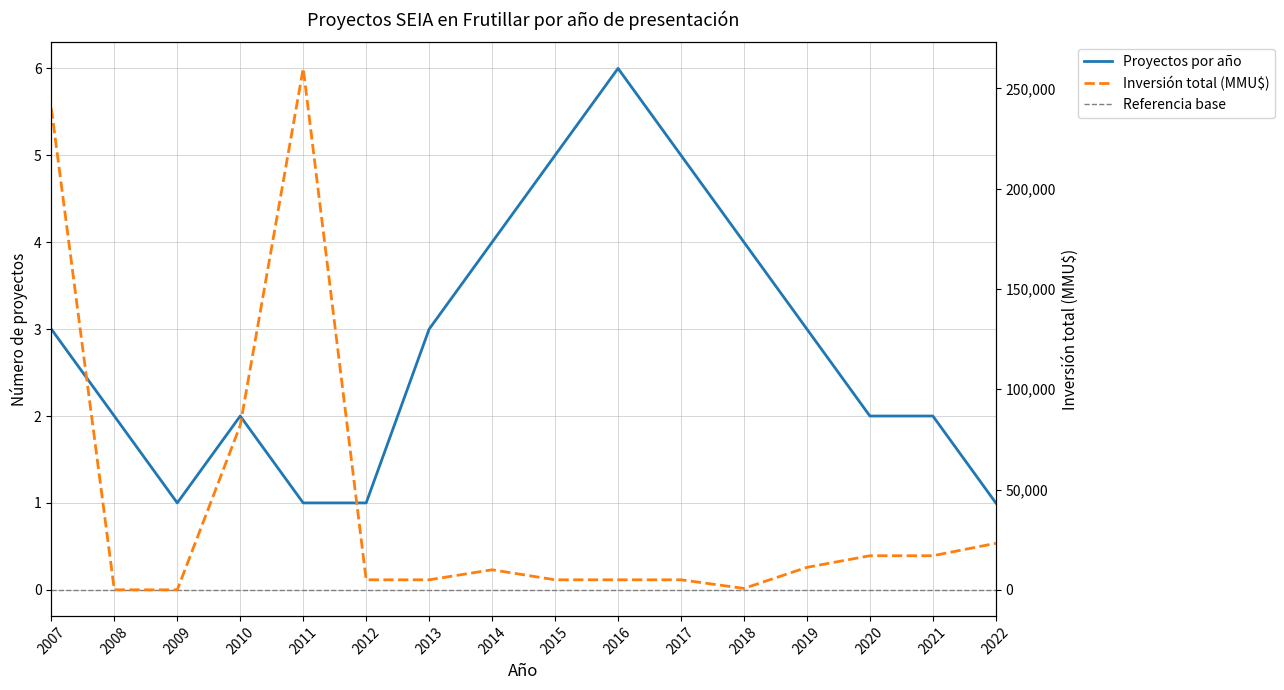

The value of Inversión total (MMU$) at 2022 is 34452. True or false?

False